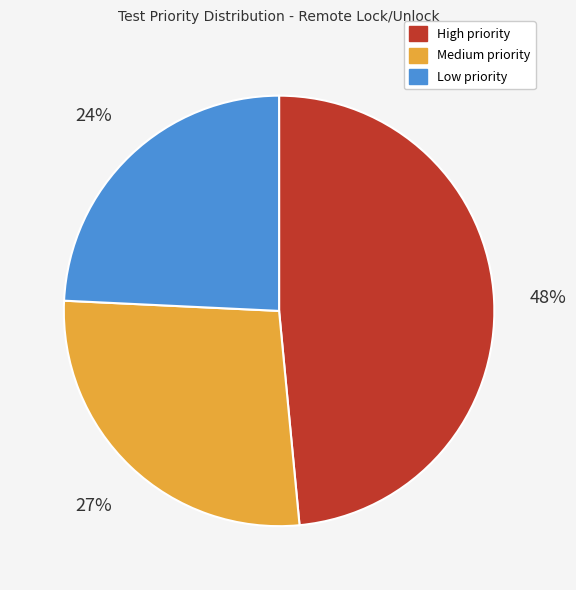

Is it true that Low is 24% of the pie?

True